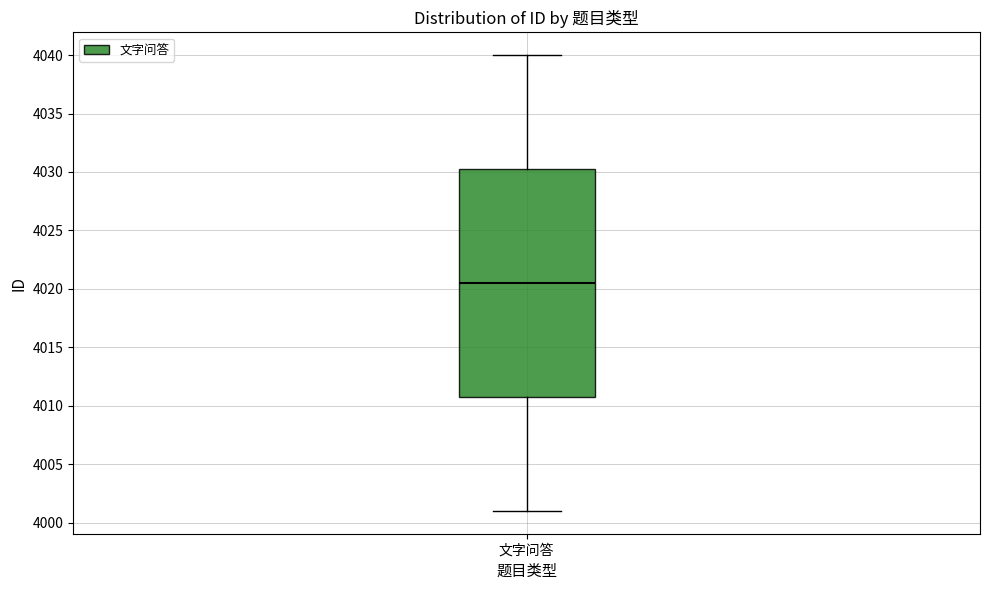

Read this box plot against the y-axis: the position of the median line, the range covered by the box, and the ends of both whiskers. The values are not printed on the chart, so give them approximately, as read against the axis.

median 4020.5, box 4011.0 to 4030.5, whiskers 4001.0 to 4040.0